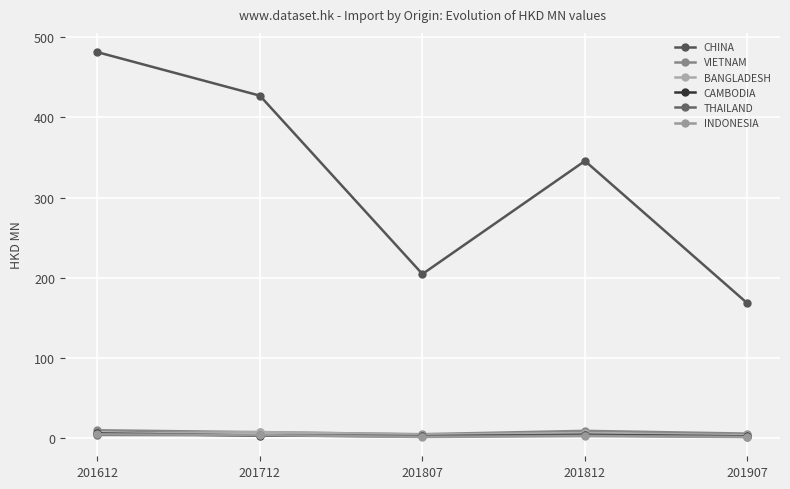

What are all the series names shown in the legend?

CHINA, VIETNAM, BANGLADESH, CAMBODIA, THAILAND, INDONESIA